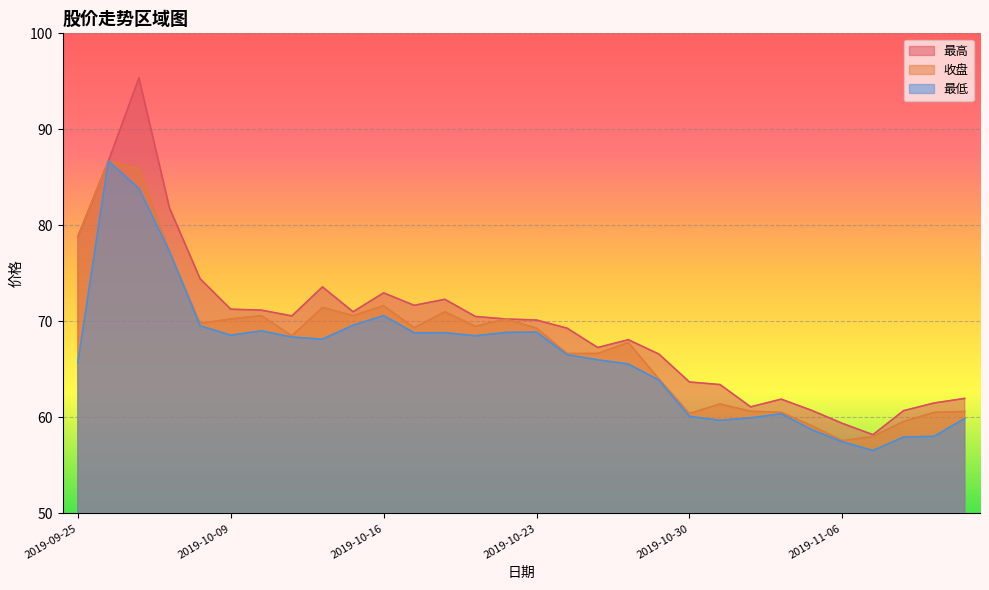

What is the difference between the 收盘 values at 2019-11-04 and 2019-10-25?

6.1